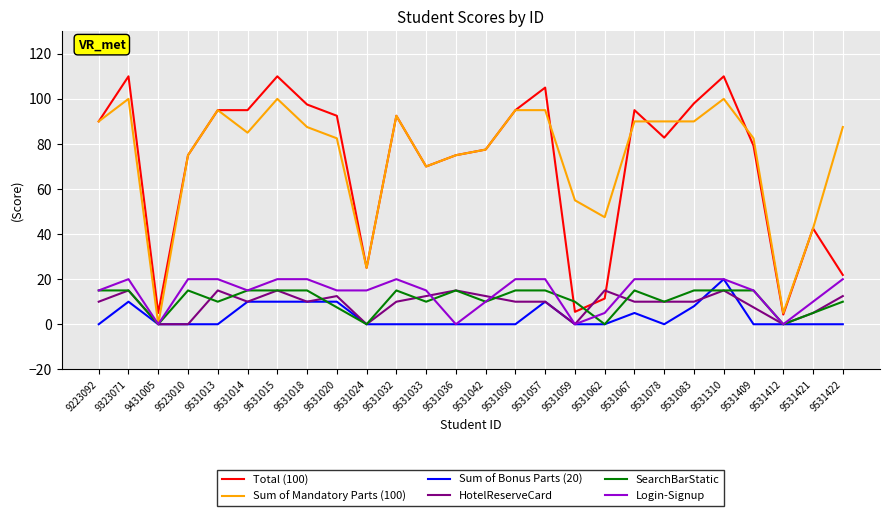

What are all the series names shown in the legend?

Total (100), Sum of Mandatory Parts (100), Sum of Bonus Parts (20), HotelReserveCard, SearchBarStatic, Login-Signup